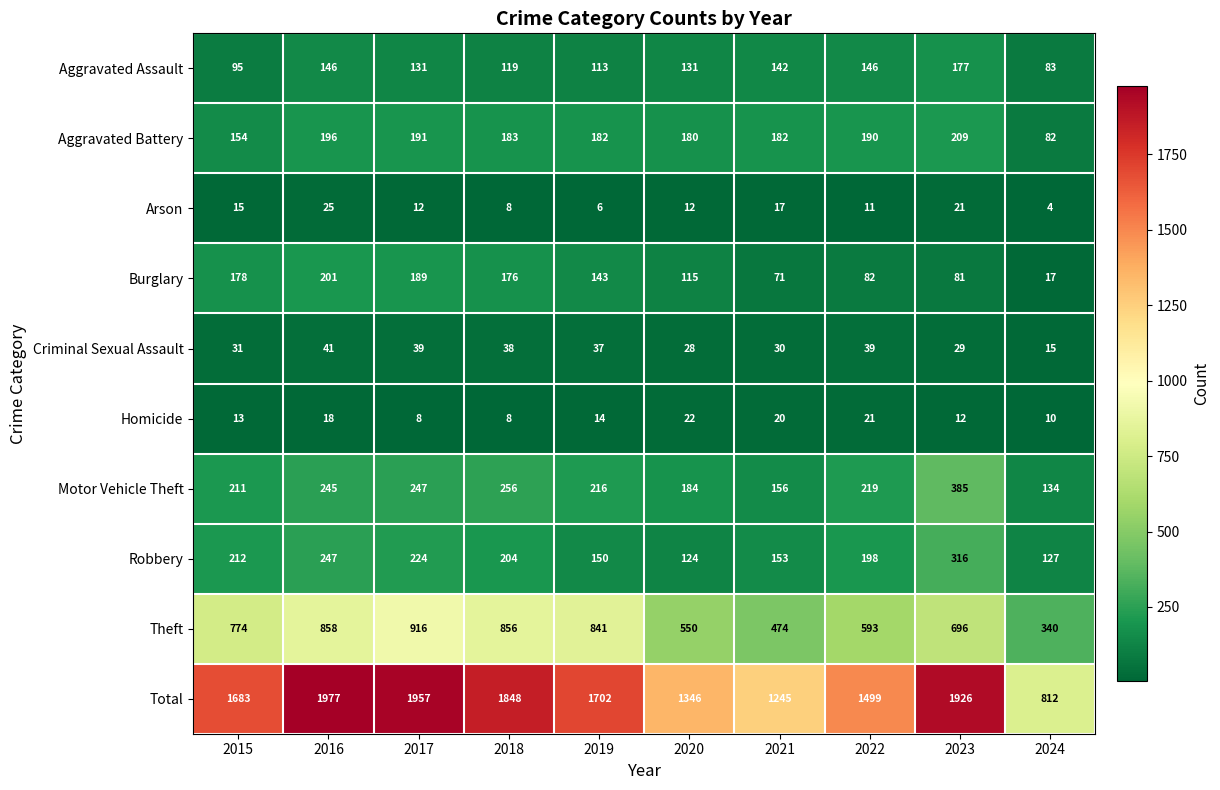

The Criminal Sexual Assault series shows 14 at 2022. True or false?

False